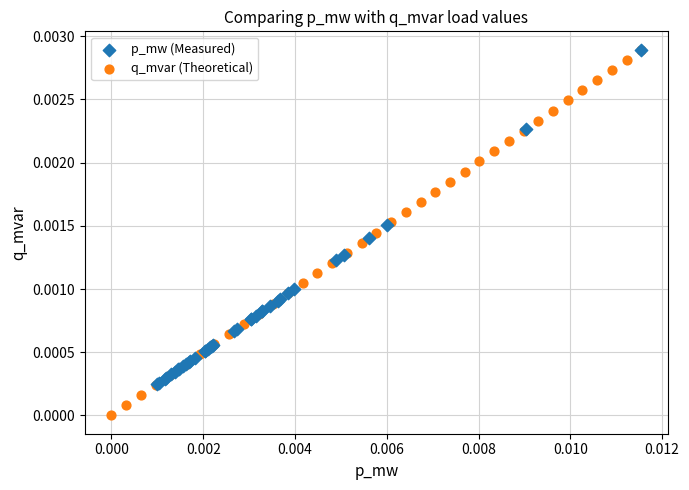

Which series has the largest Y range (max minus min)?

q_mvar (Theoretical)